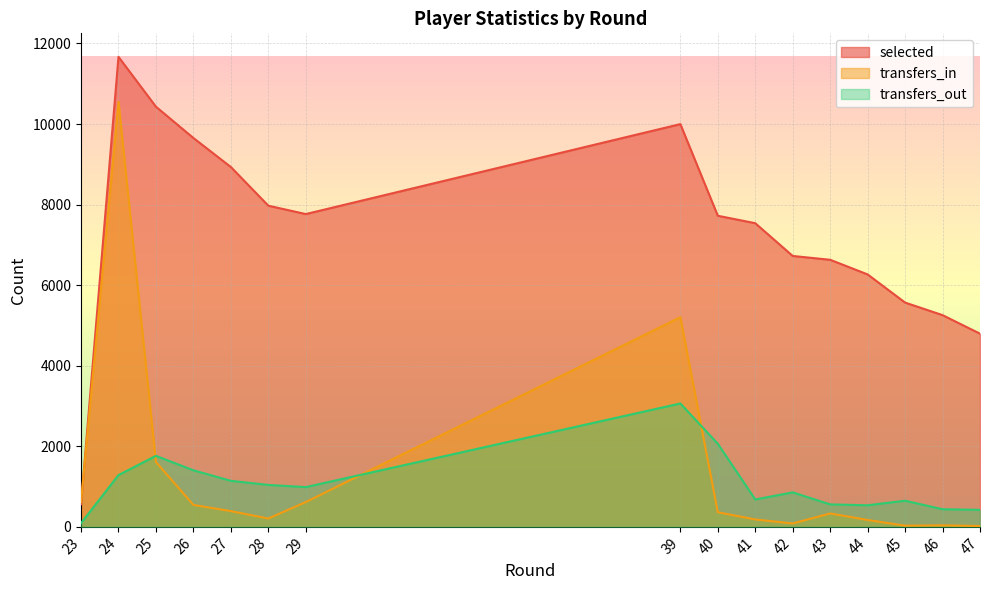

True or false: transfers_out and transfers_in cross at least once.

True